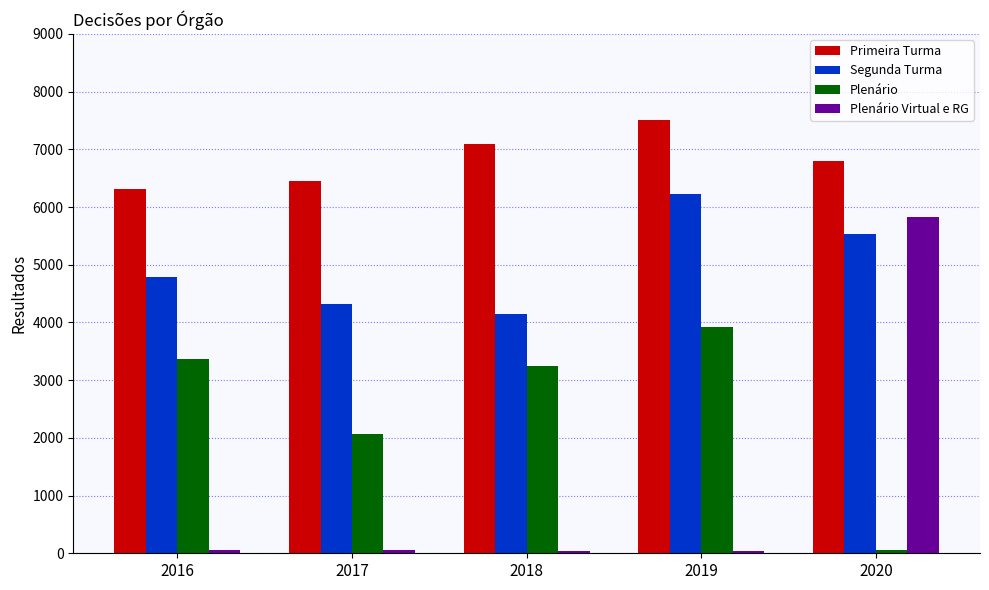

What is the average value of the Plenário Virtual e RG series?

1204